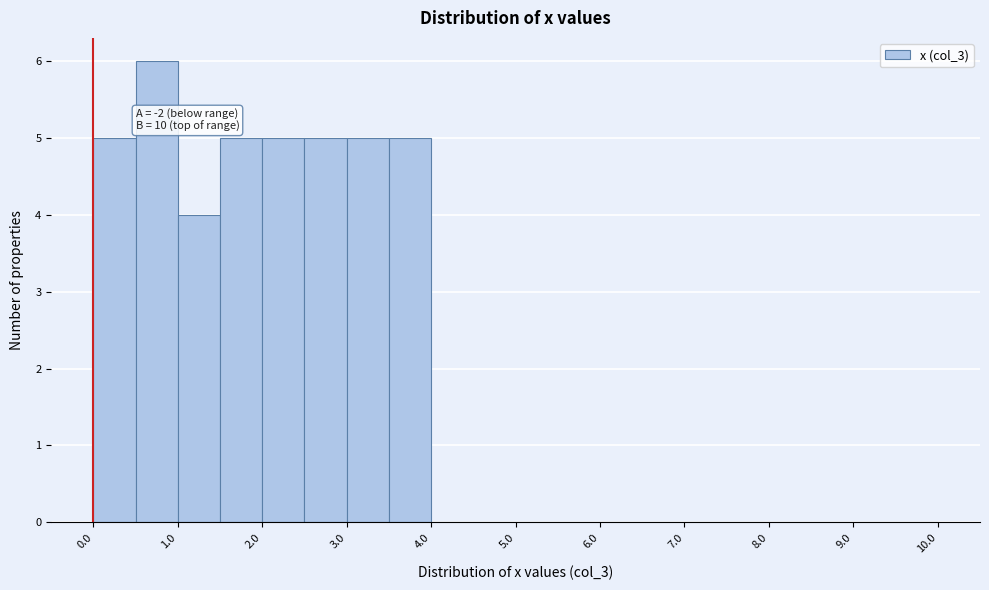

Which range on the x-axis has the tallest bar?

0.5 to 1.0